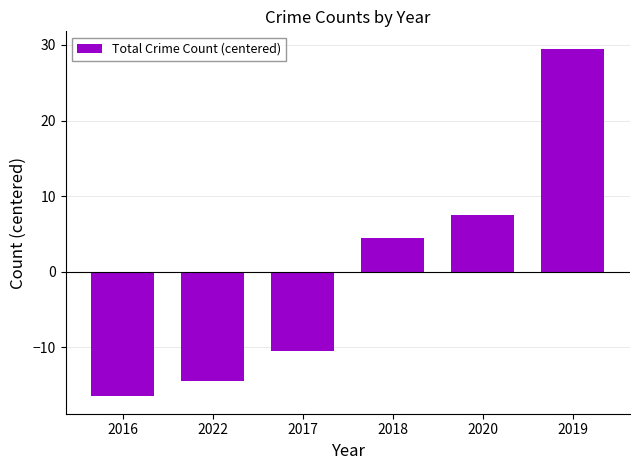

Reading left to right, extract all data points from this chart.

-16.5	-14.5	-10.5	4.5	7.5	29.5